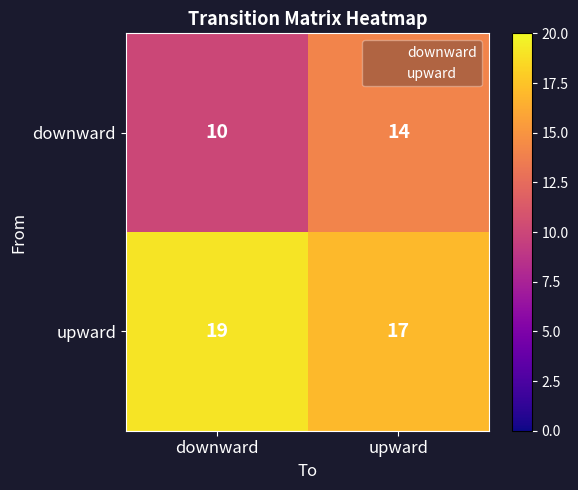

What is the difference between the maximum and minimum values in the downward series?

4